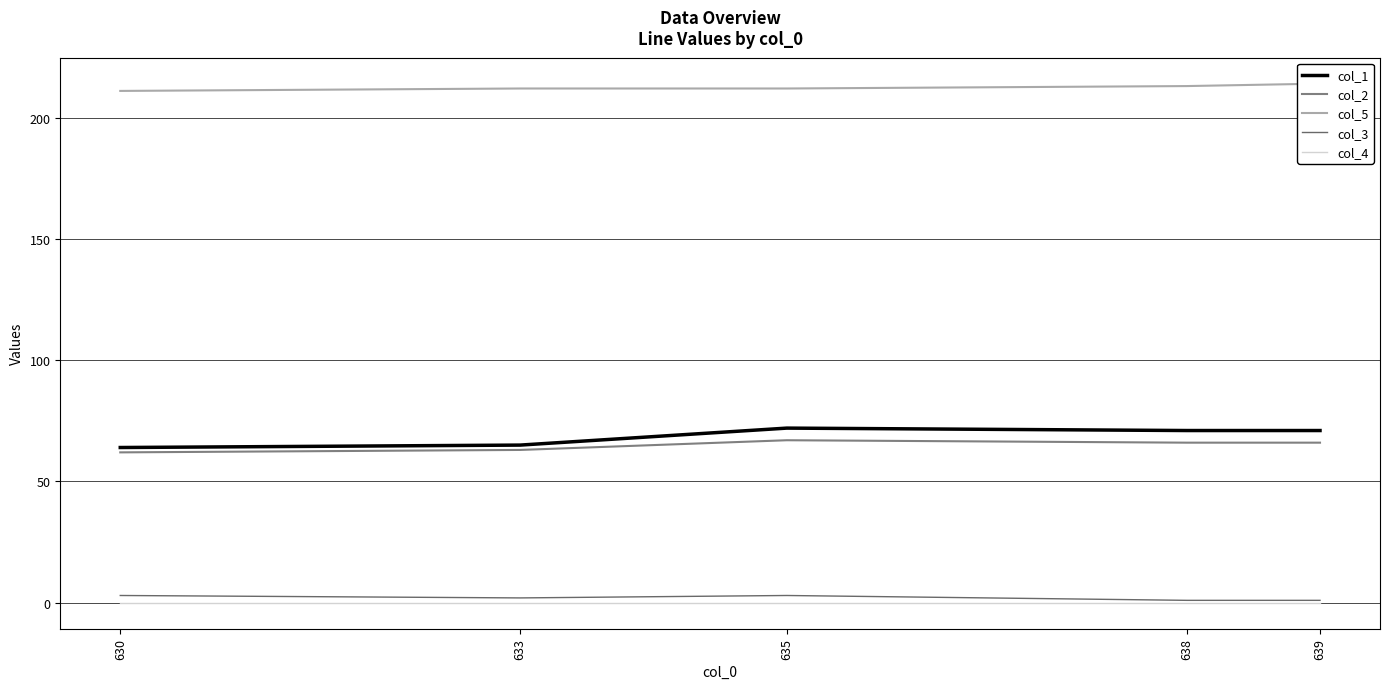

Which series has the largest total across all categories?

col_5